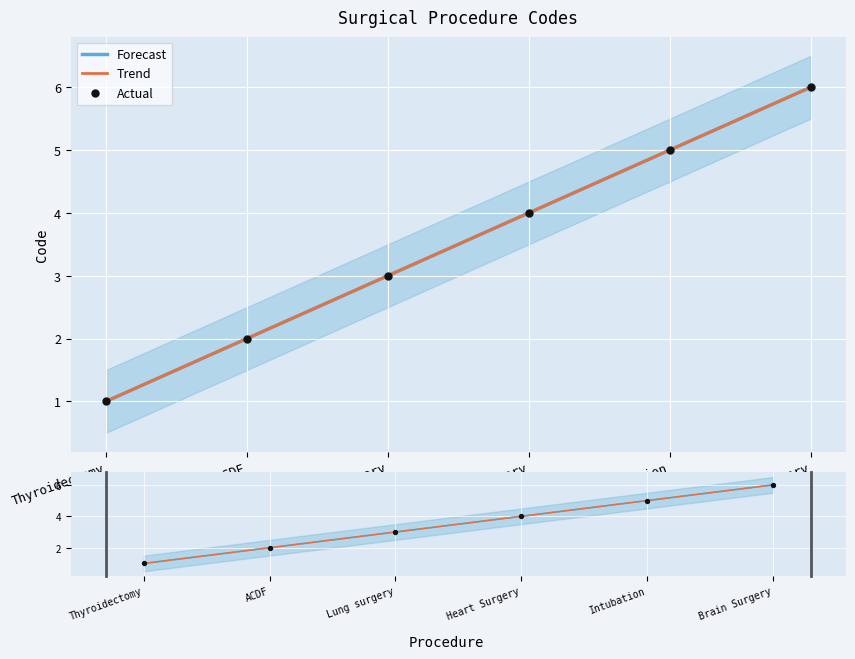

At which category is the sum across all series the highest?

Brain Surgery